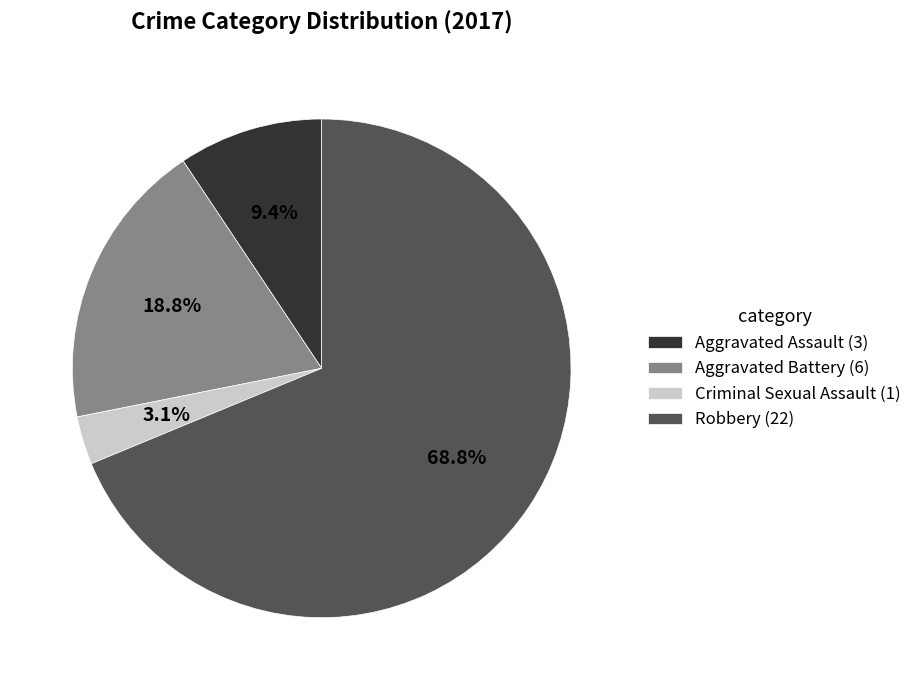

To the nearest percent, what is the average slice percentage?

25%